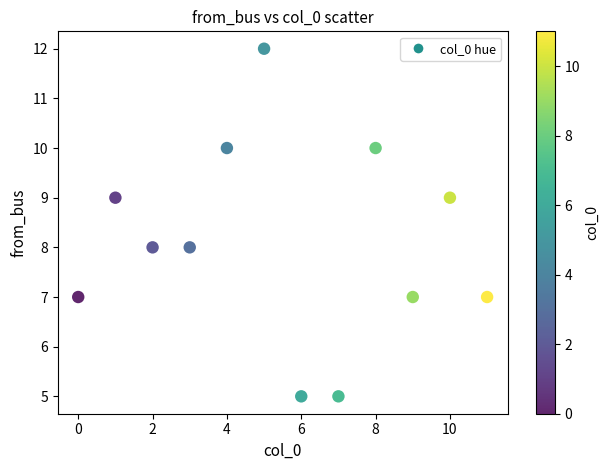

What is the range of Y values (max minus min)?

7